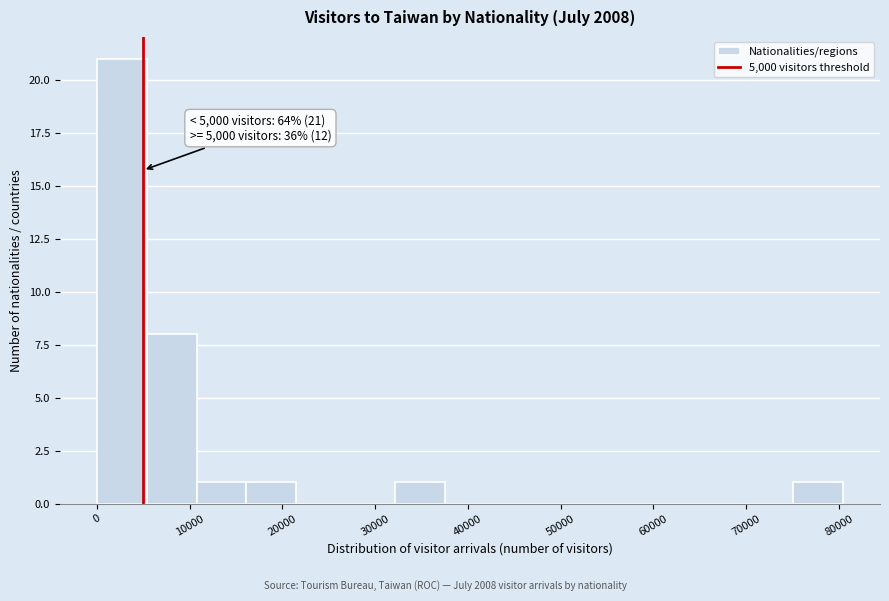

Which range on the x-axis has the tallest bar?

0 to 5000